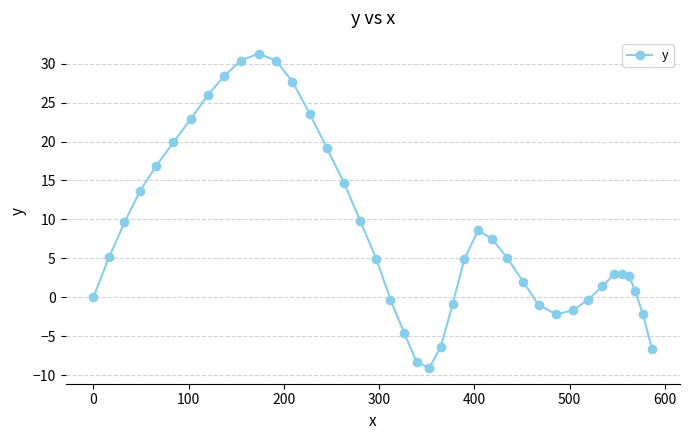

Does the chart display data point markers on the line(s)?

Yes